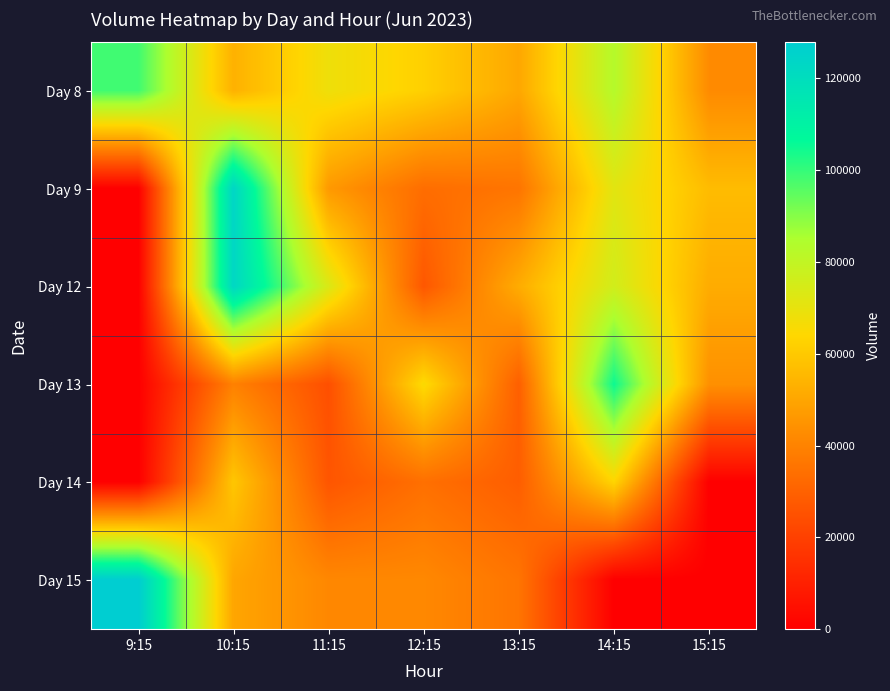

At how many categories does at least one series exceed 104284?

3